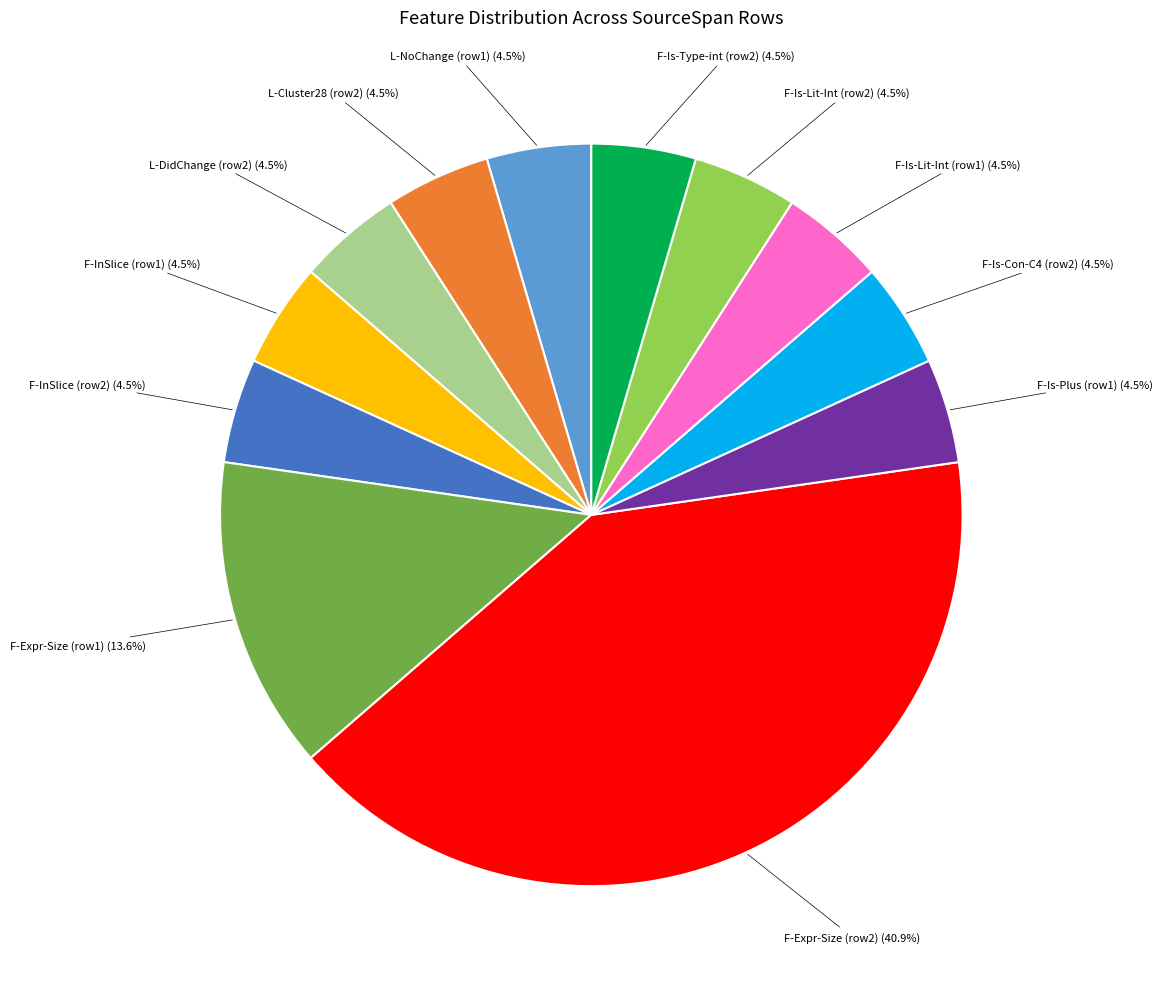

Is there any slice that represents more than half of the pie?

No